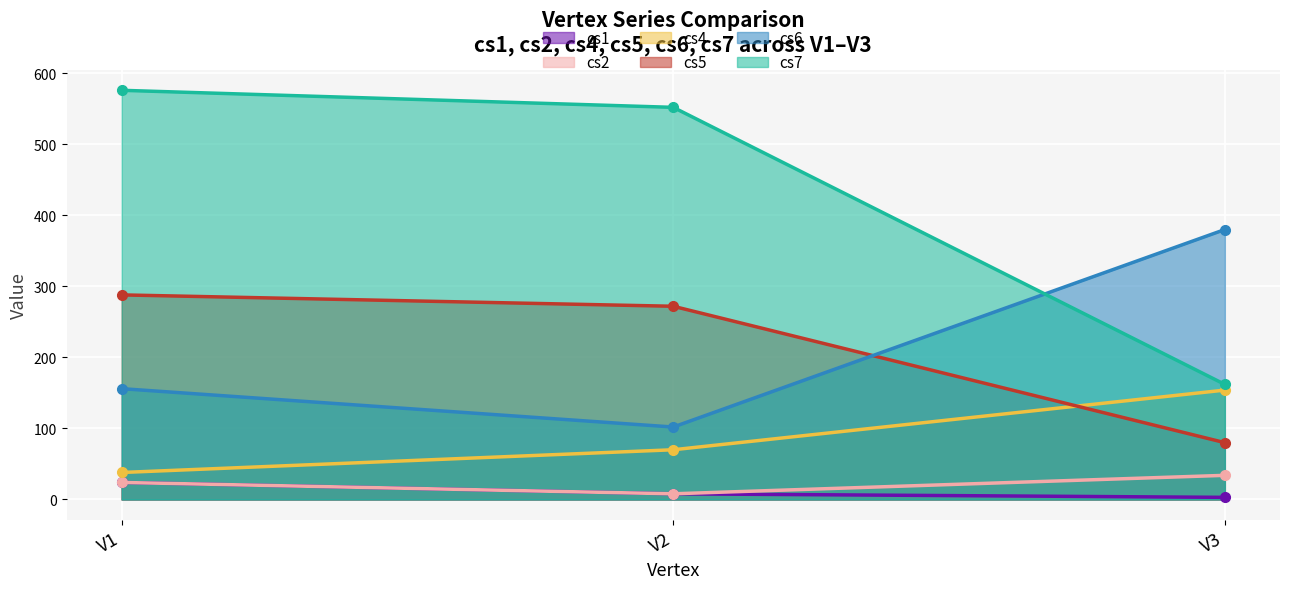

Reading right to left, transcribe all the data shown in this chart.

cs1: 3	8	24
cs2: 34	8	24
cs4: 154	70	38
cs5: 80	272	288
cs6: 380	102	156
cs7: 162	552	576